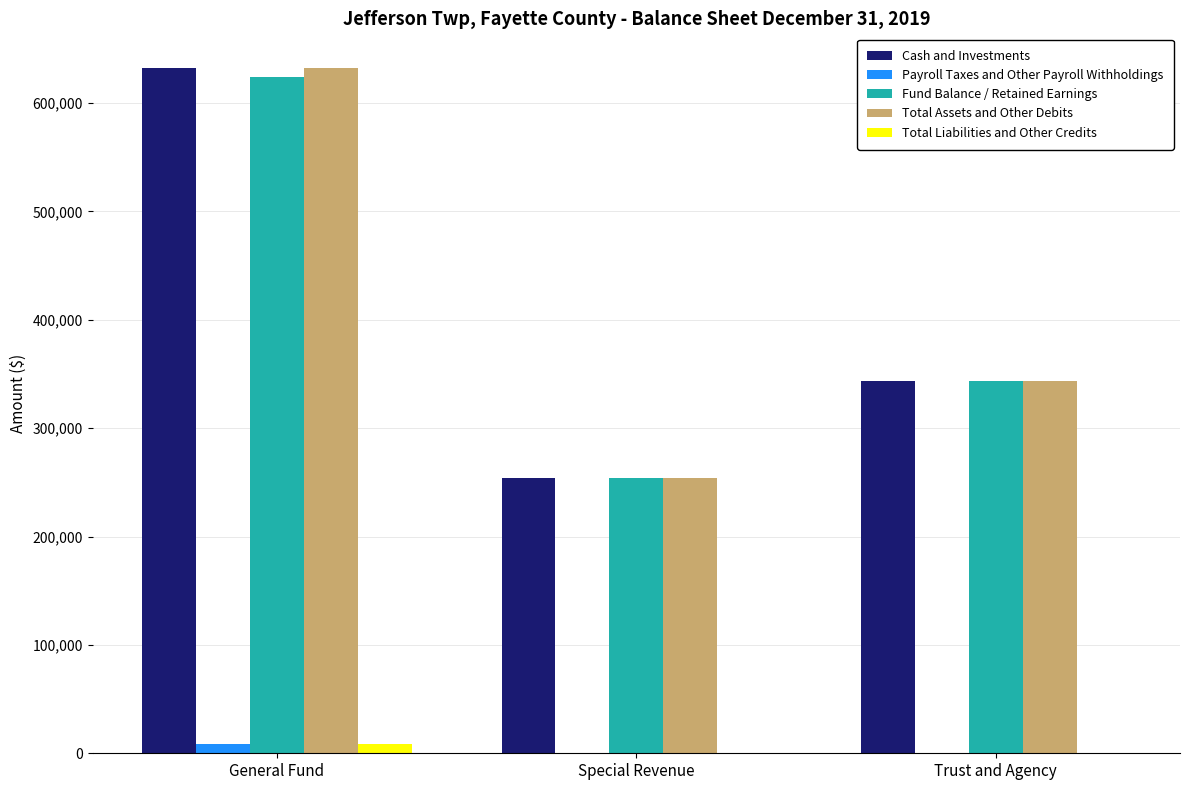

What value does the Fund Balance / Retained Earnings series have at Special Revenue?

254085